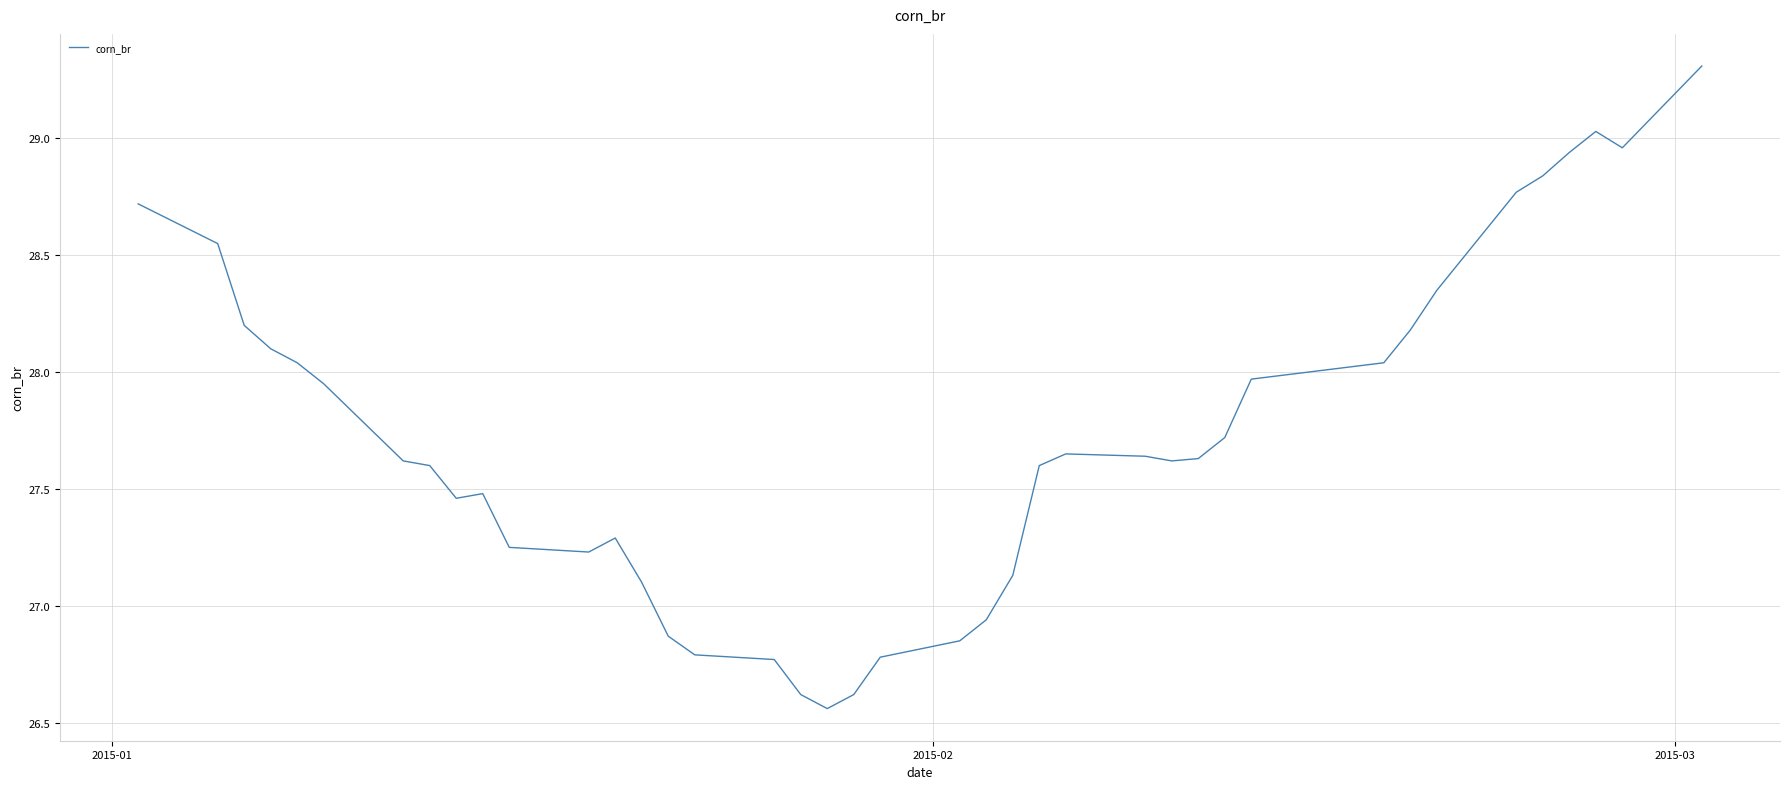

What is the greatest value displayed?

29.3